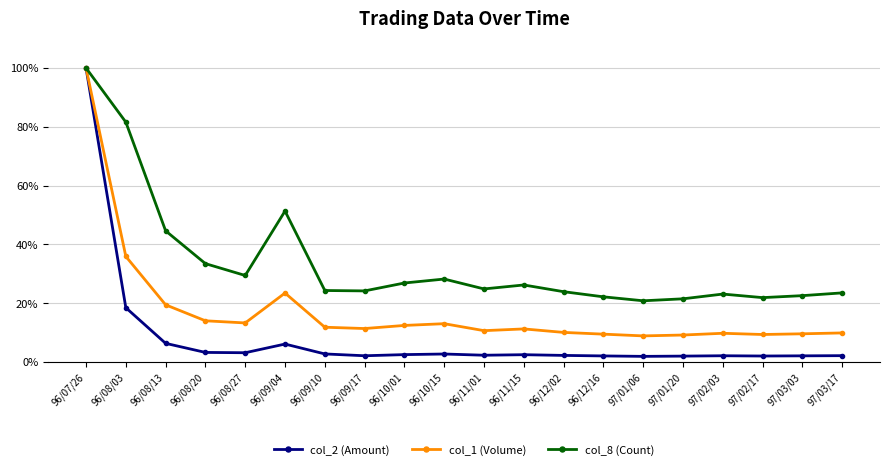

At which category is the sum across all series the highest?

96/07/26